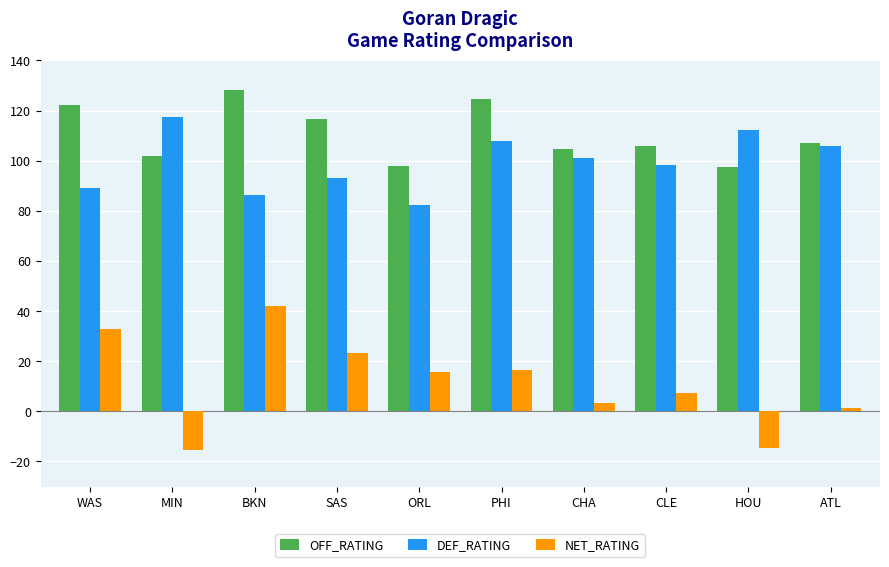

What are all the series names shown in the legend?

OFF_RATING, DEF_RATING, NET_RATING